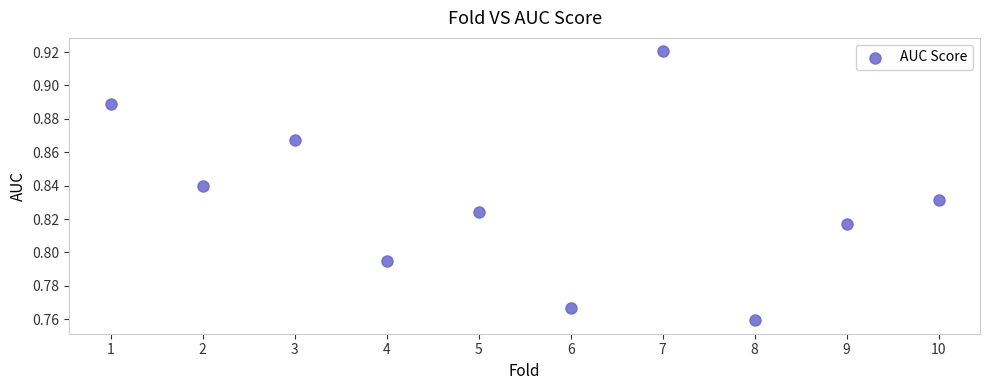

What is the range of X values (max minus min)?

9.0